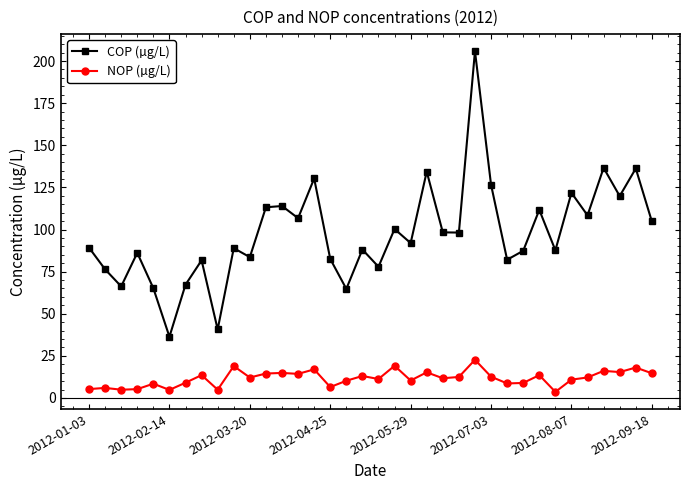

True or false: NOP (µg/L) and COP (µg/L) intersect in this chart.

False